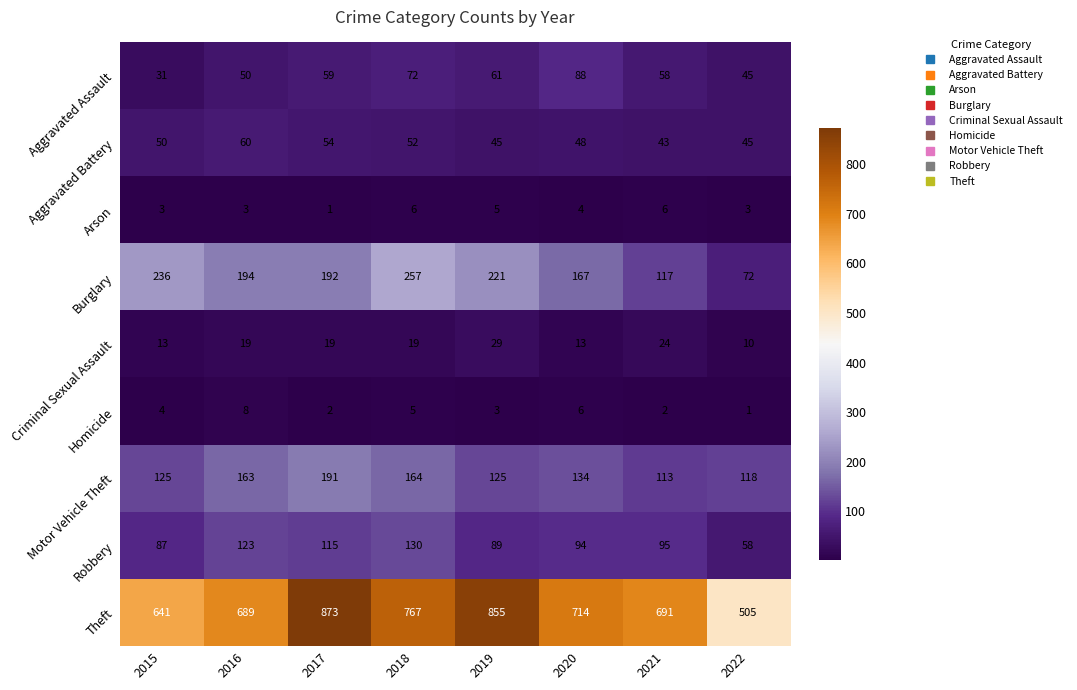

Which label corresponds to the largest value in the chart?

2017